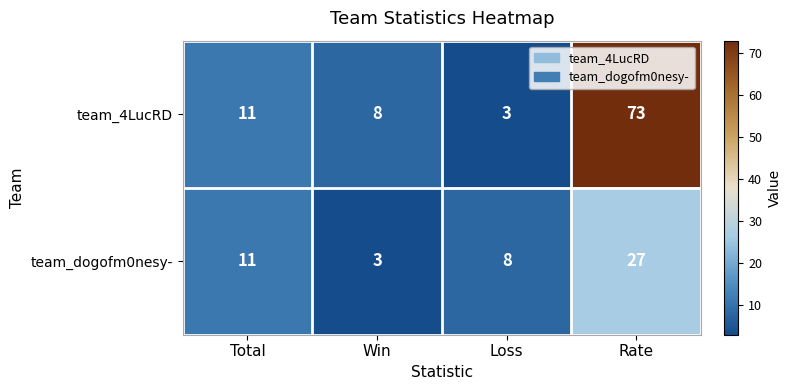

At which label is team_dogofm0nesy- closest to 15?

Total